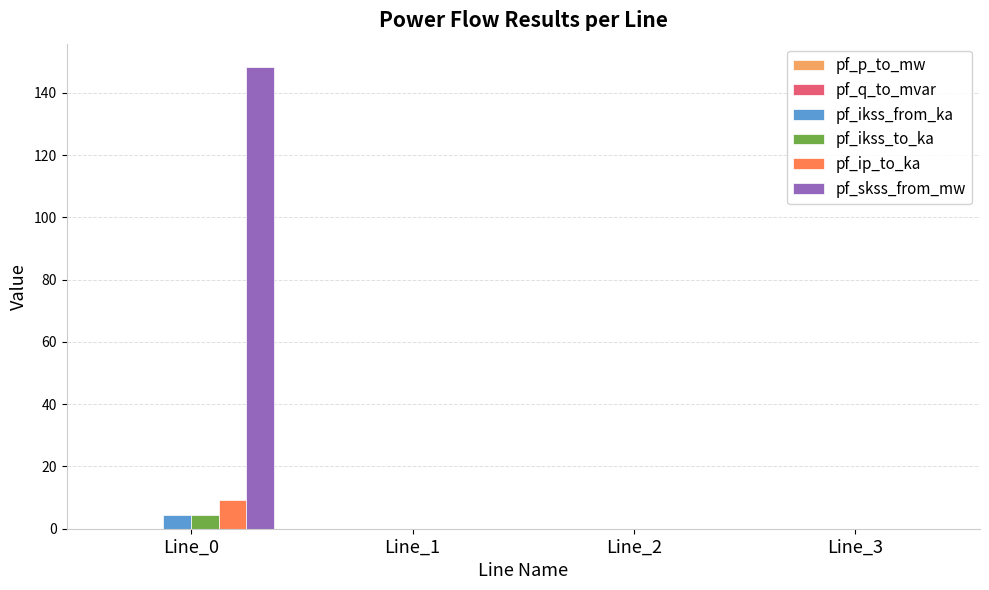

Which series has the largest total across all categories?

pf_skss_from_mw